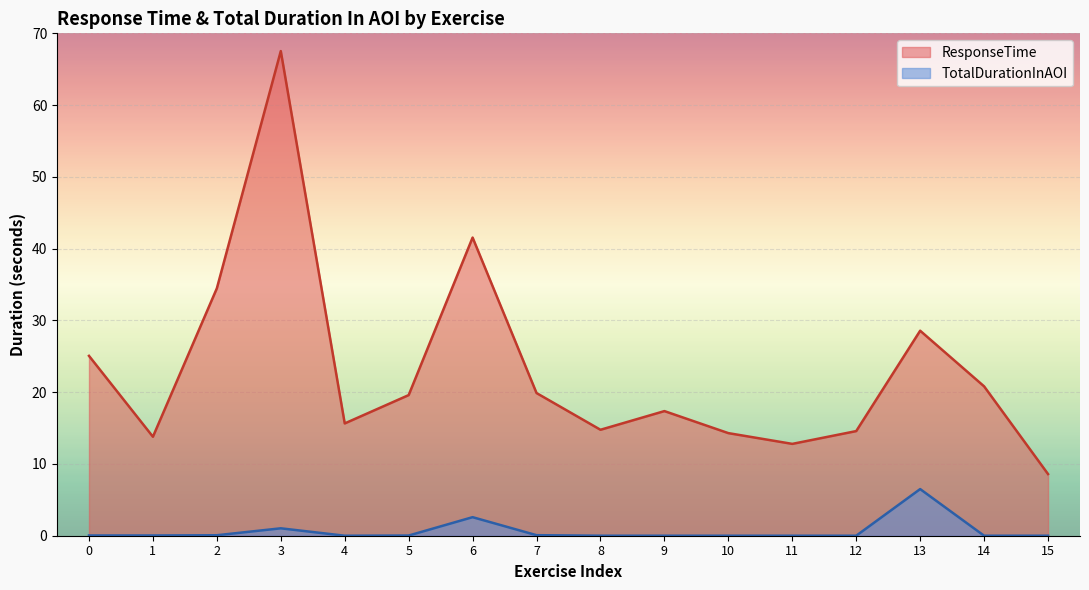

At which category does TotalDurationInAOI reach its first local peak?

3